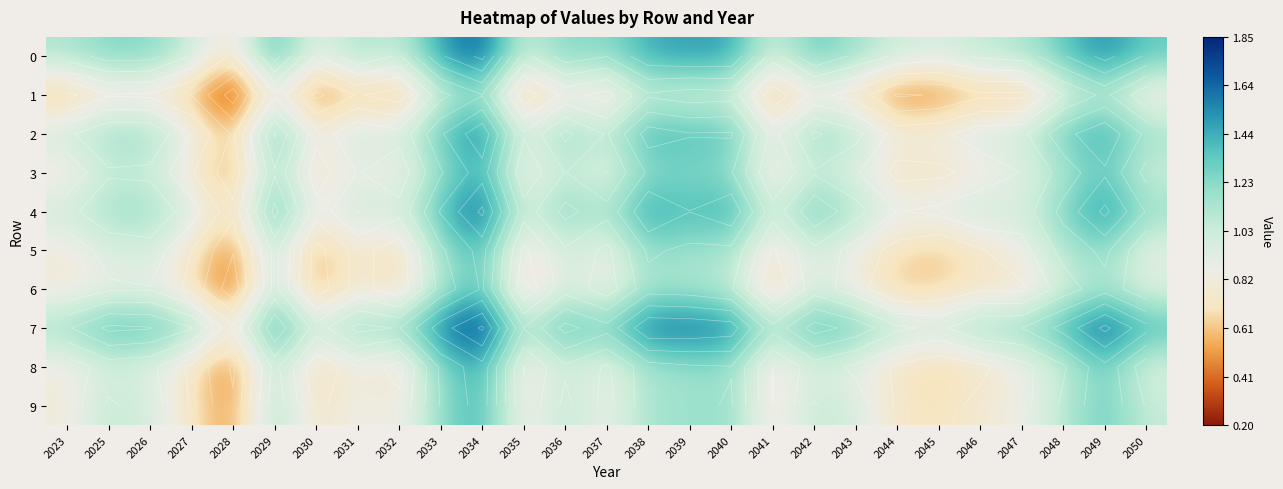

What is the difference between the highest and lowest values at 2050?

0.6